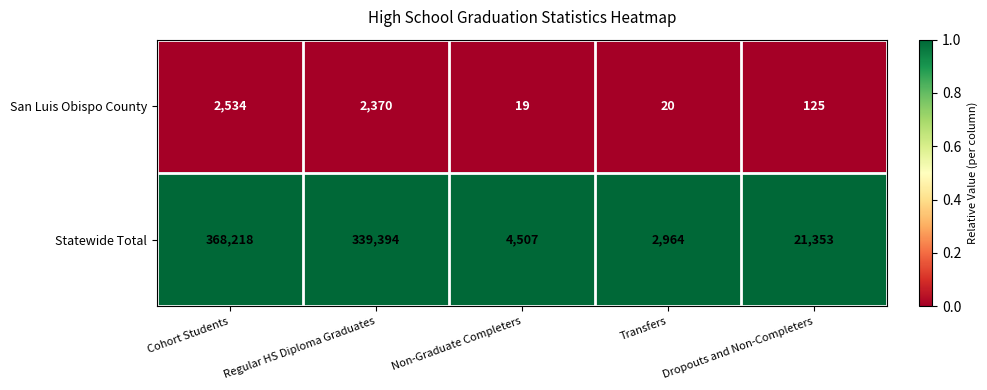

Which category has the highest value across all series?

Cohort Students